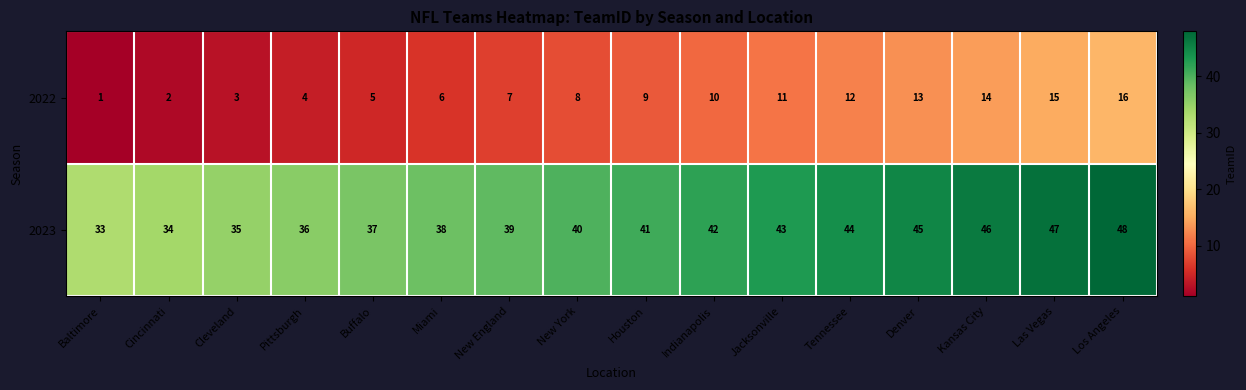

Which series has the largest total across all categories?

2023